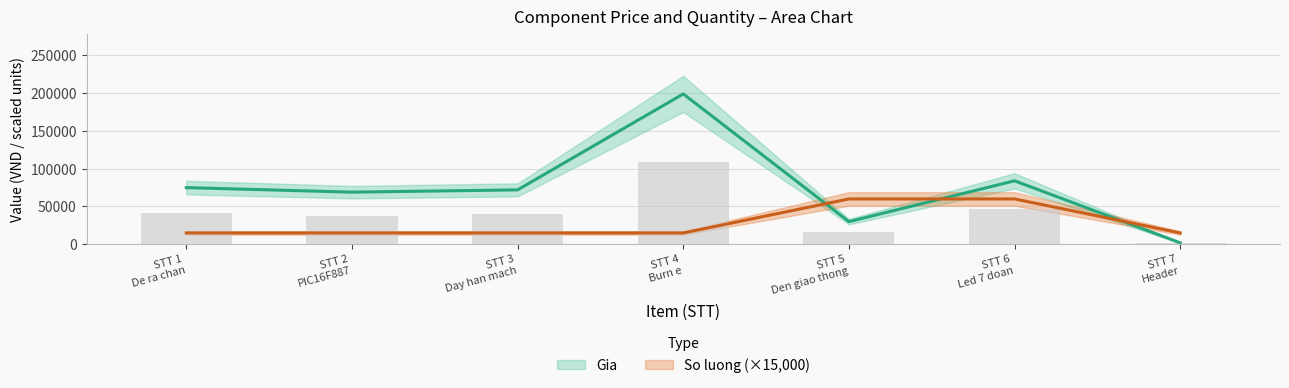

Which series has the largest total across all categories?

Gia